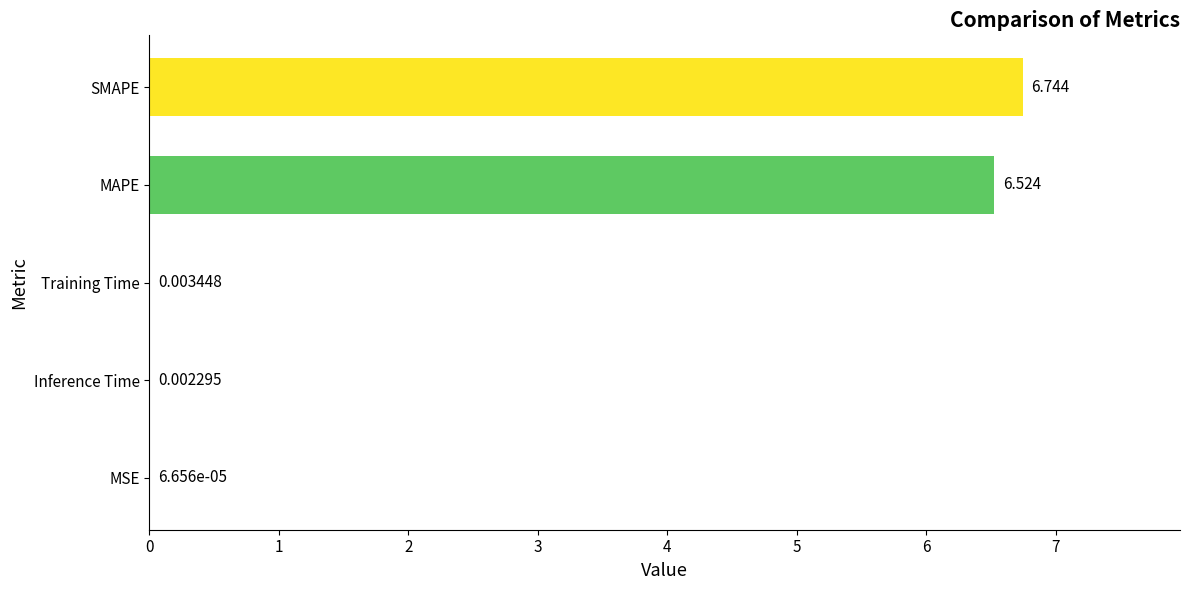

Which category has the highest value across all series?

SMAPE